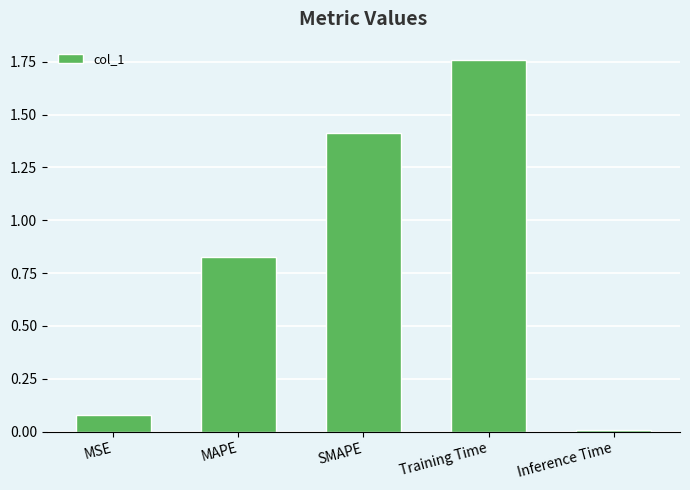

At which category does the chart reach its peak across all series?

Training Time